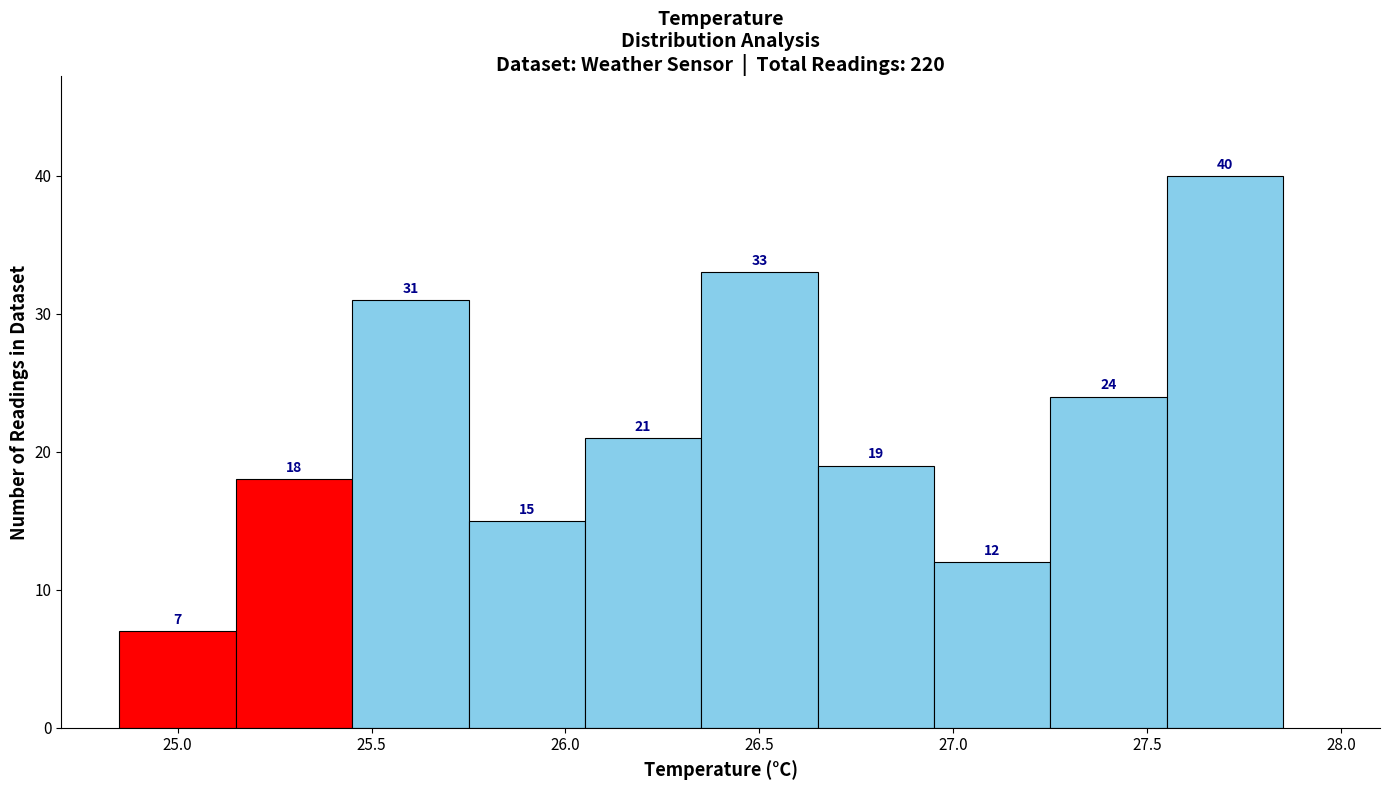

How tall is the bar that spans 26.65 to 26.95 on the x-axis?

19